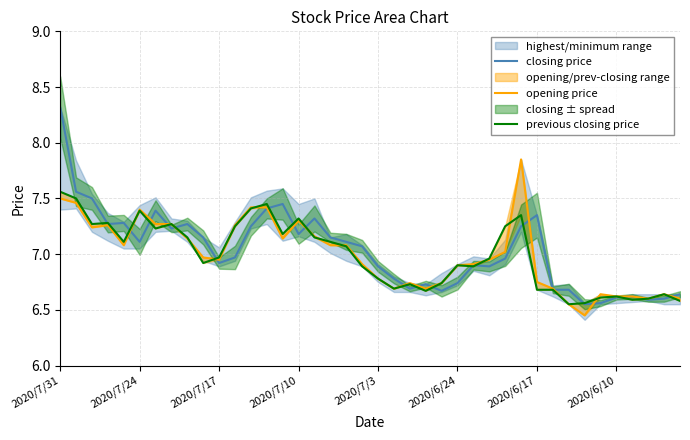

Is this an area chart (filled region under the line)?

No